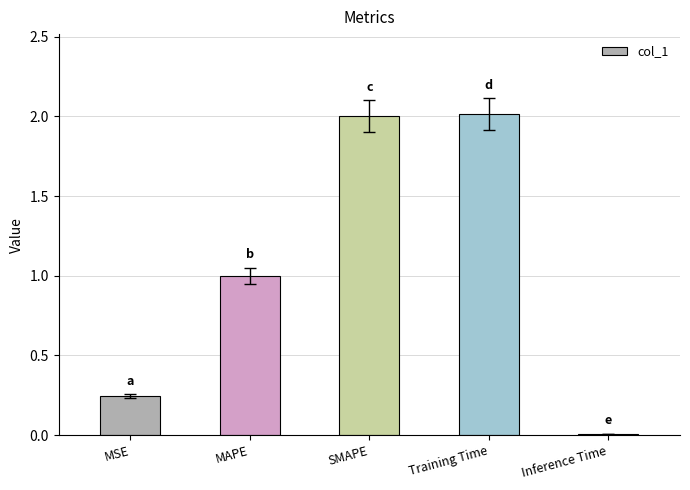

Are the bars grouped side by side (vs. stacked)?

No